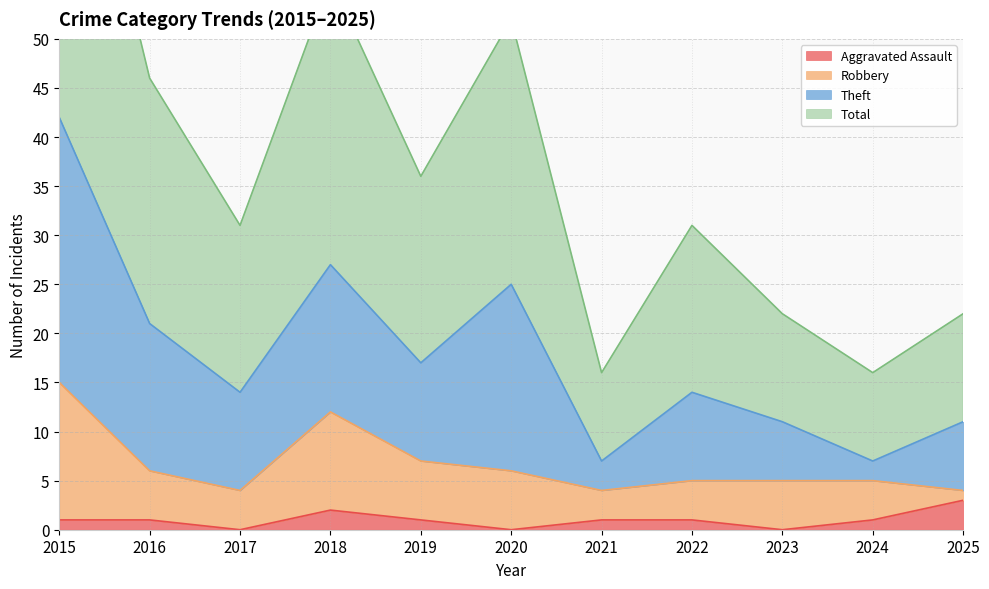

True or false: Aggravated Assault has more than 1 points higher than both neighbors.

False